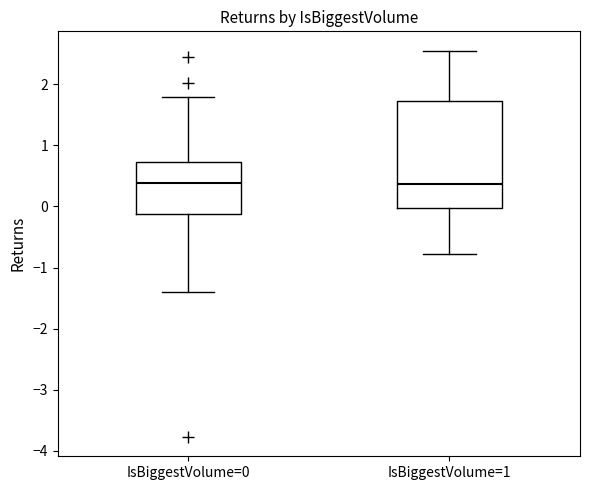

Reading left to right, read every box against the y-axis: the position of its median line, the range the box covers, and the ends of its whiskers. The values are not printed on the chart, so give them approximately, as read against the axis.

IsBiggestVolume=0: median 0.4, box -0.1 to 0.7, whiskers -1.4 to 1.8
IsBiggestVolume=1: median 0.4, box 0.0 to 1.7, whiskers -0.8 to 2.6